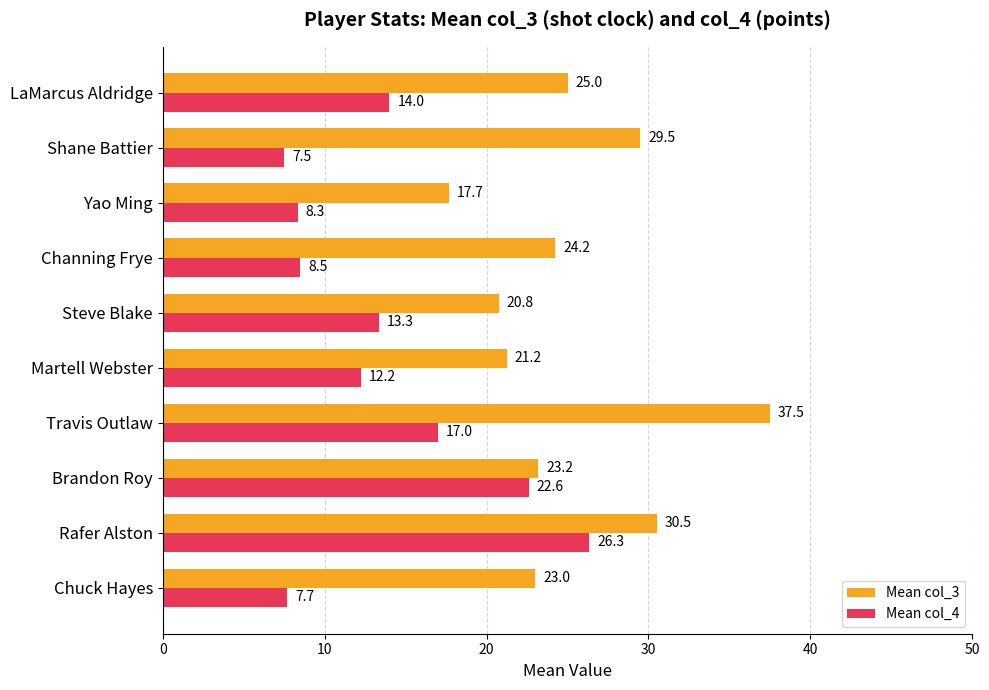

At how many categories does at least one series exceed 16?

10